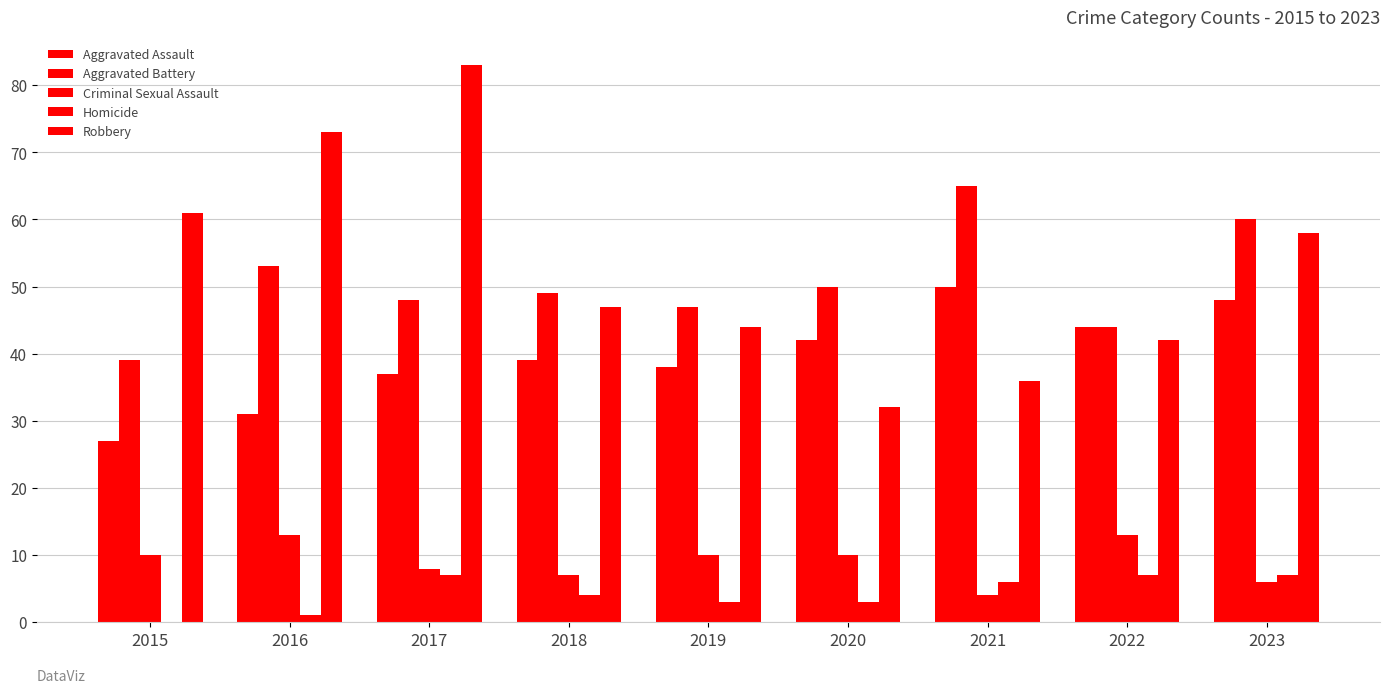

What is the difference between the maximum and second lowest values in the Criminal Sexual Assault series?

7